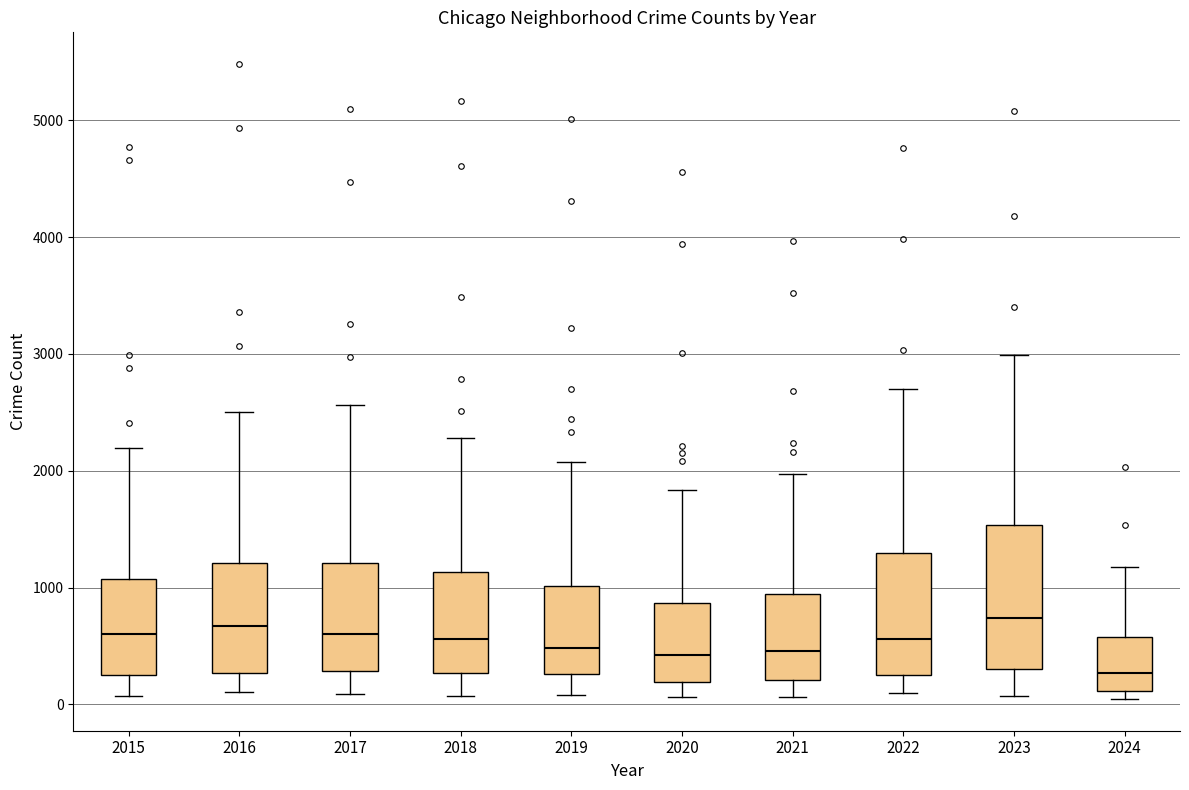

Reading left to right, transcribe this box plot: for each box, give where its median line is, the range the box spans, and where its two whiskers end, as read against the y-axis. The values are not printed on the chart, so give them approximately, as read against the axis.

2015: median 600, box 300 to 1100, whiskers 100 to 2200
2016: median 700, box 300 to 1200, whiskers 100 to 2500
2017: median 600, box 300 to 1200, whiskers 100 to 2600
2018: median 600, box 300 to 1100, whiskers 100 to 2300
2019: median 500, box 300 to 1000, whiskers 100 to 2100
2020: median 400, box 200 to 900, whiskers 100 to 1800
2021: median 500, box 200 to 900, whiskers 100 to 2000
2022: median 600, box 300 to 1300, whiskers 100 to 2700
2023: median 700, box 300 to 1500, whiskers 100 to 3000
2024: median 300, box 100 to 600, whiskers 0 to 1200